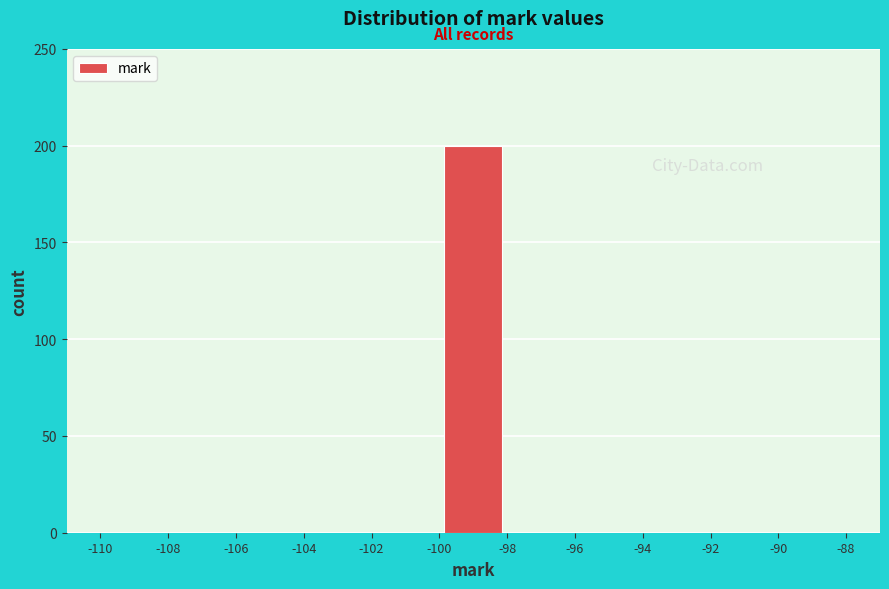

Reading left to right, transcribe this chart: for each bar, give the range it covers on the x-axis and its height. The values are not printed on the chart, so give them approximately, as read against the axis.

-110 to -108: 0
-108 to -106: 0
-106 to -104: 0
-104 to -102: 0
-102 to -100: 0
-100 to -98: 200
-98 to -96: 0
-96 to -94: 0
-94 to -92: 0
-92 to -90: 0
-90 to -88: 0